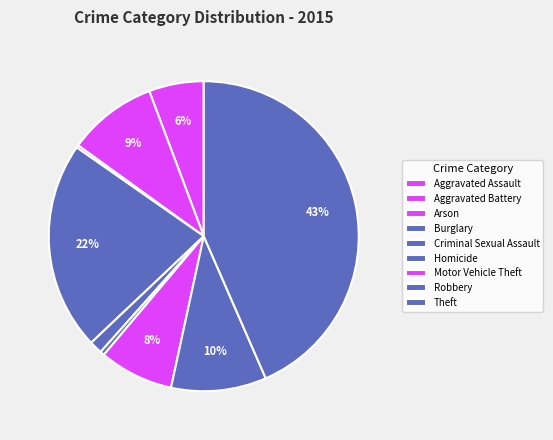

What is the change in value from Aggravated Battery to Theft?

+1158